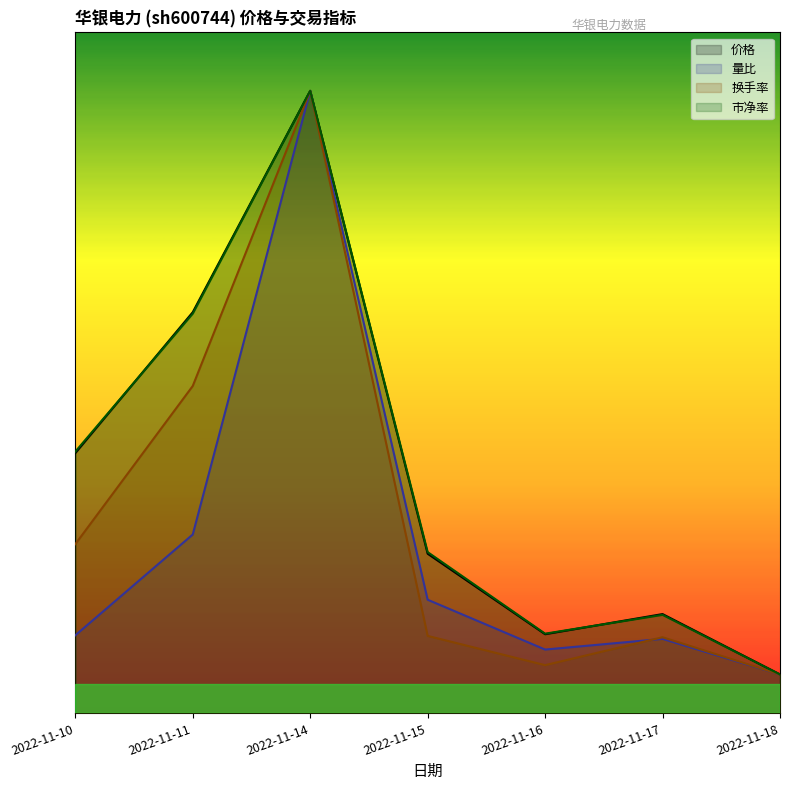

How many lines are shown in the chart?

4